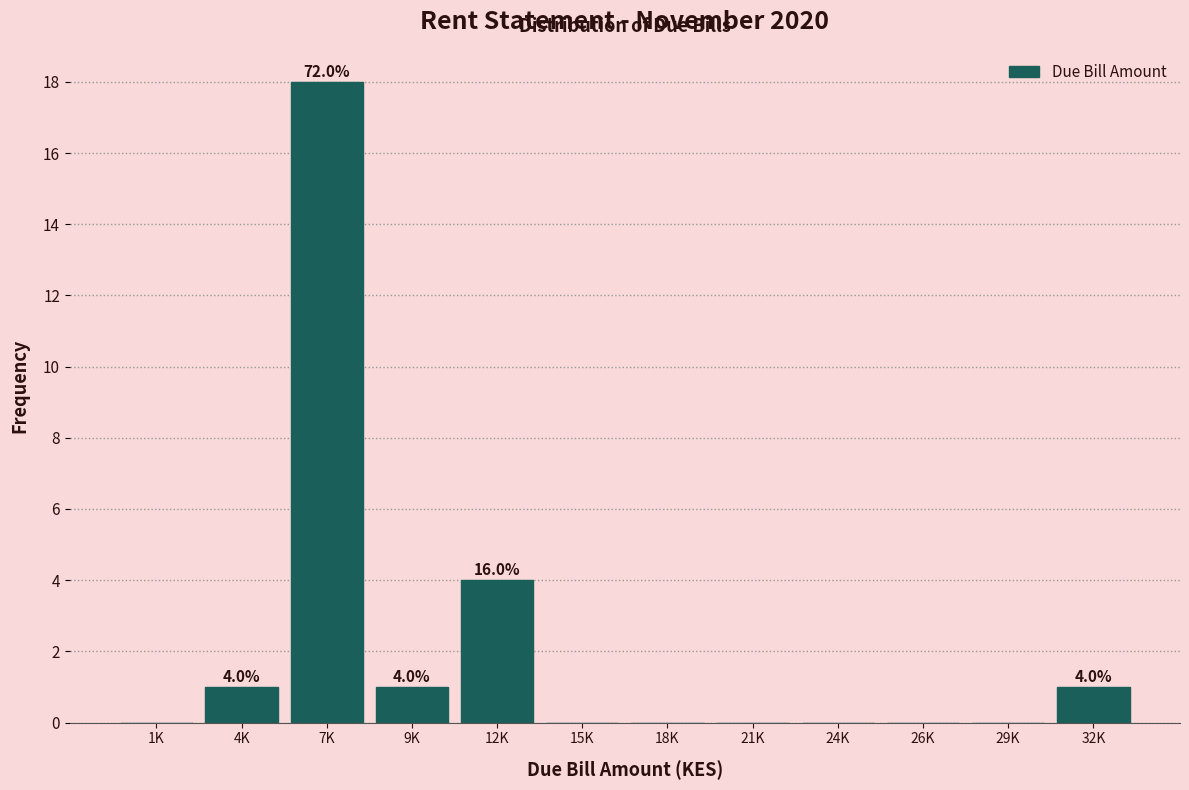

Reading left to right, extract all data points from this chart.

1K=0	4K=1	7K=18	9K=1	12K=4	15K=0	18K=0	21K=0	24K=0	26K=0	29K=0	32K=1